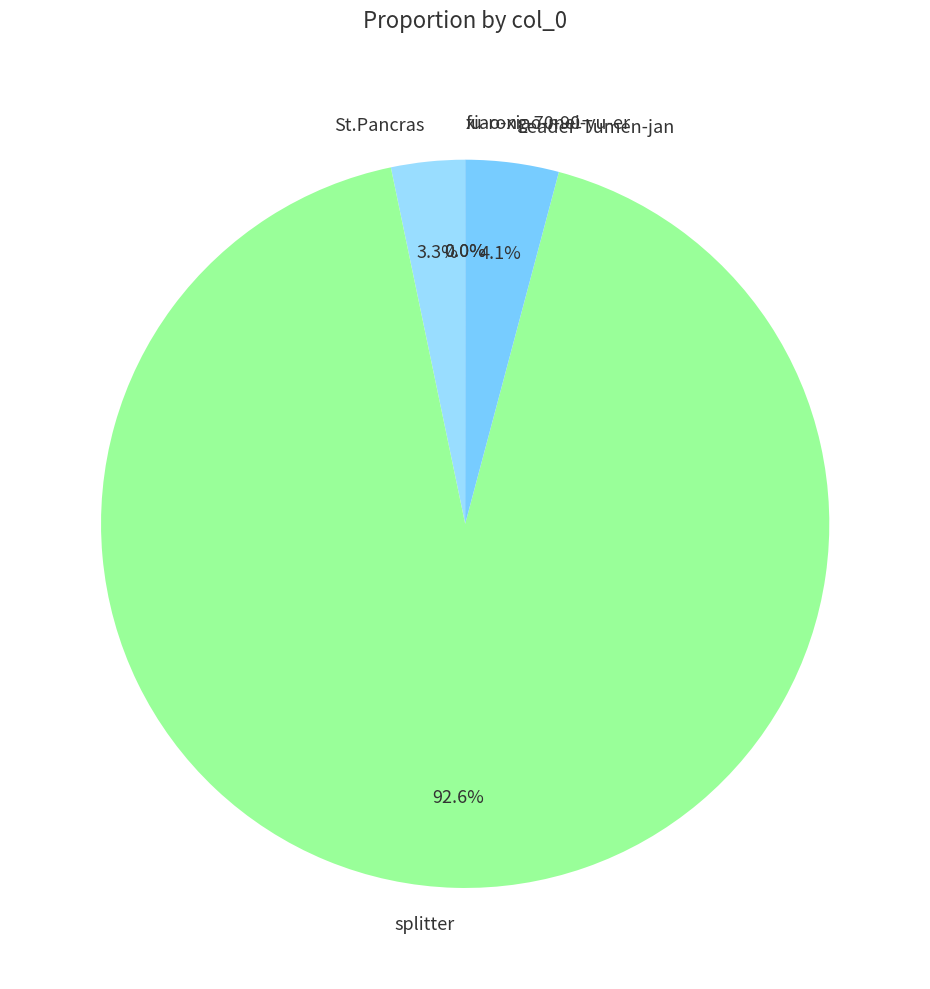

Which has a higher value, splitter or St.Pancras?

splitter